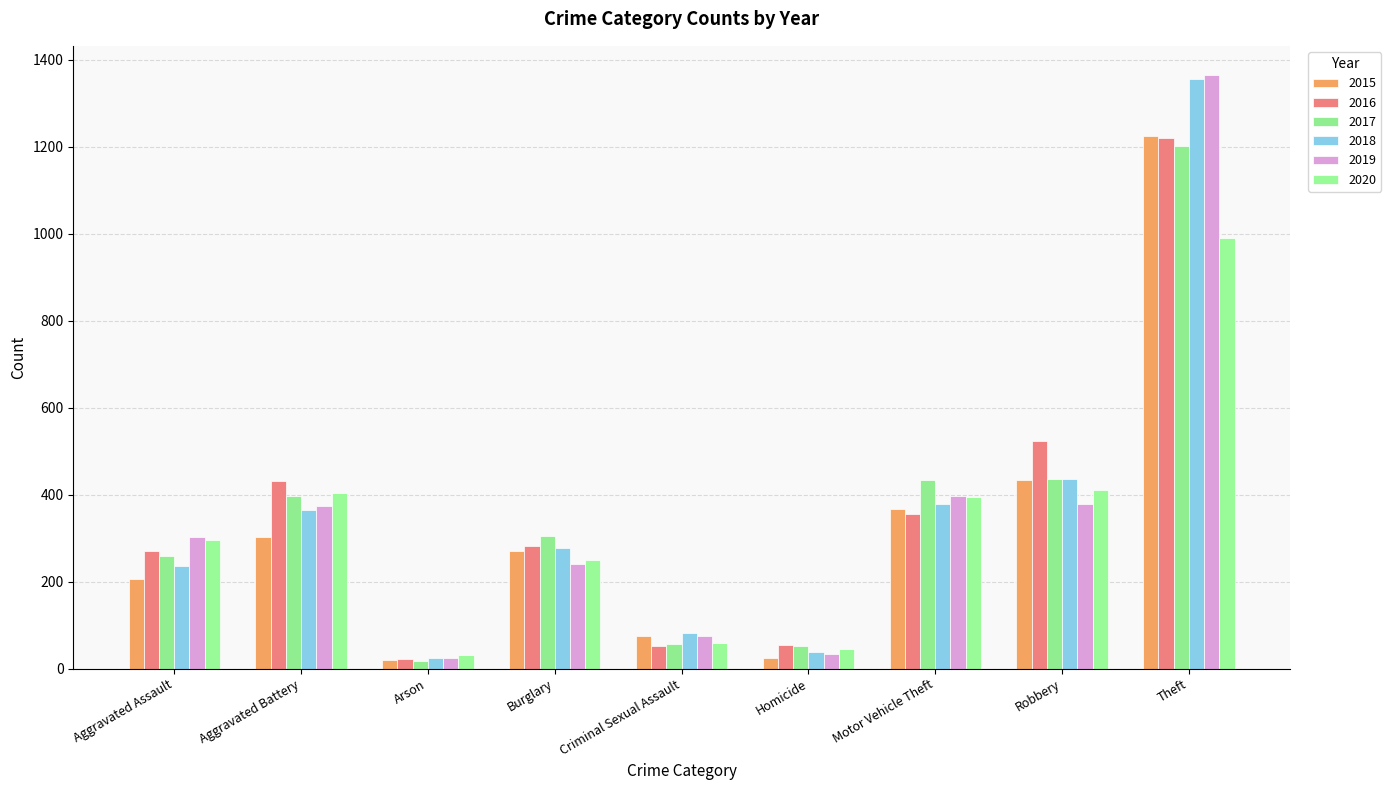

Is it true that 2017 equals 2086 at Theft?

False